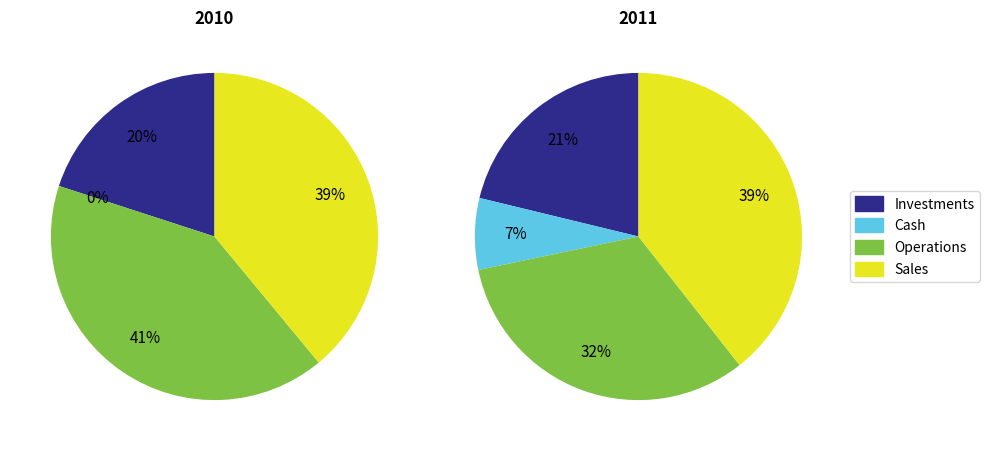

Rank the series at 0 from highest to lowest value.

Operations, Sales, Investments, Cash